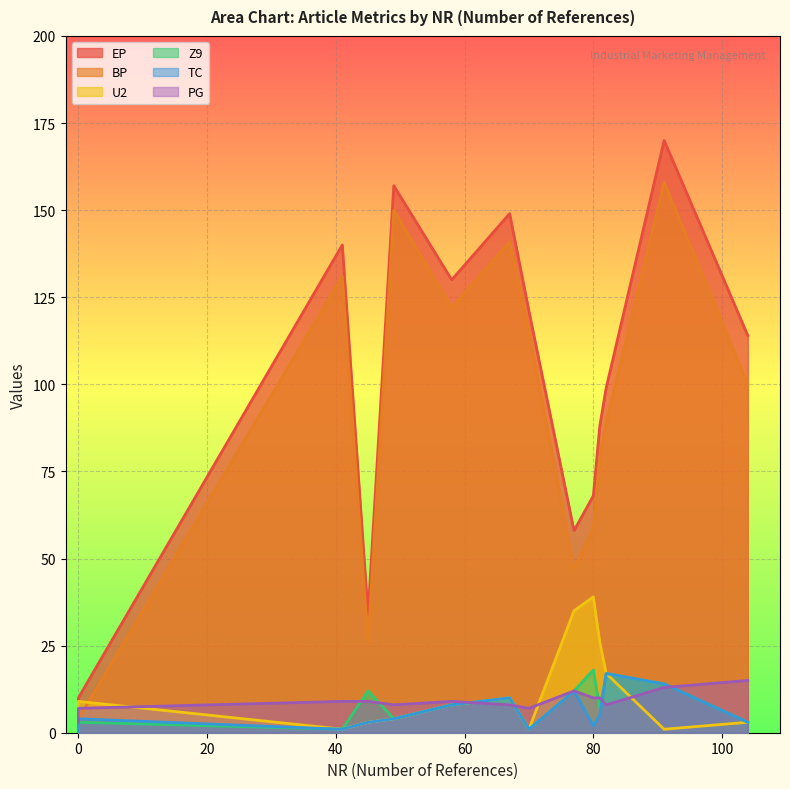

True or false: EP and BP cross at least once.

False